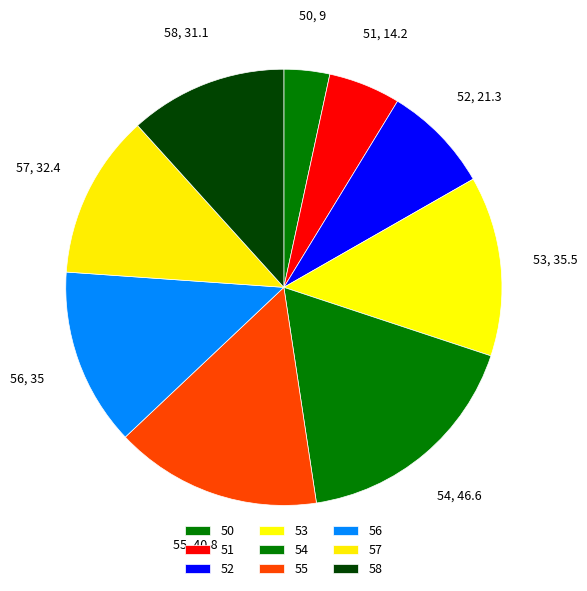

How many slices are in this pie chart?

9